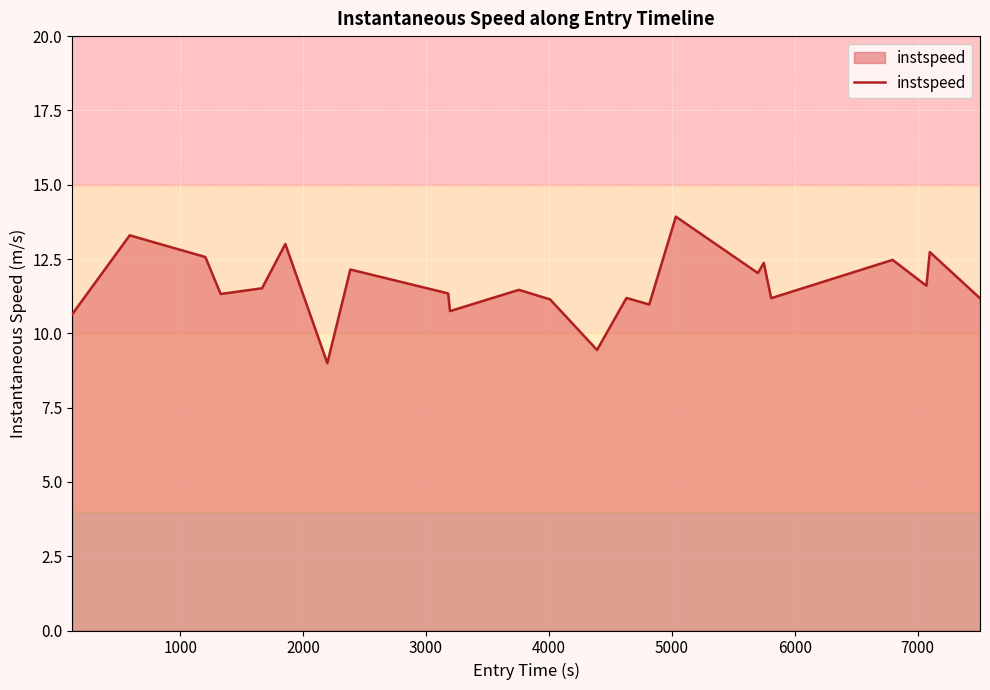

What is the minimum value shown in the chart?

9.0